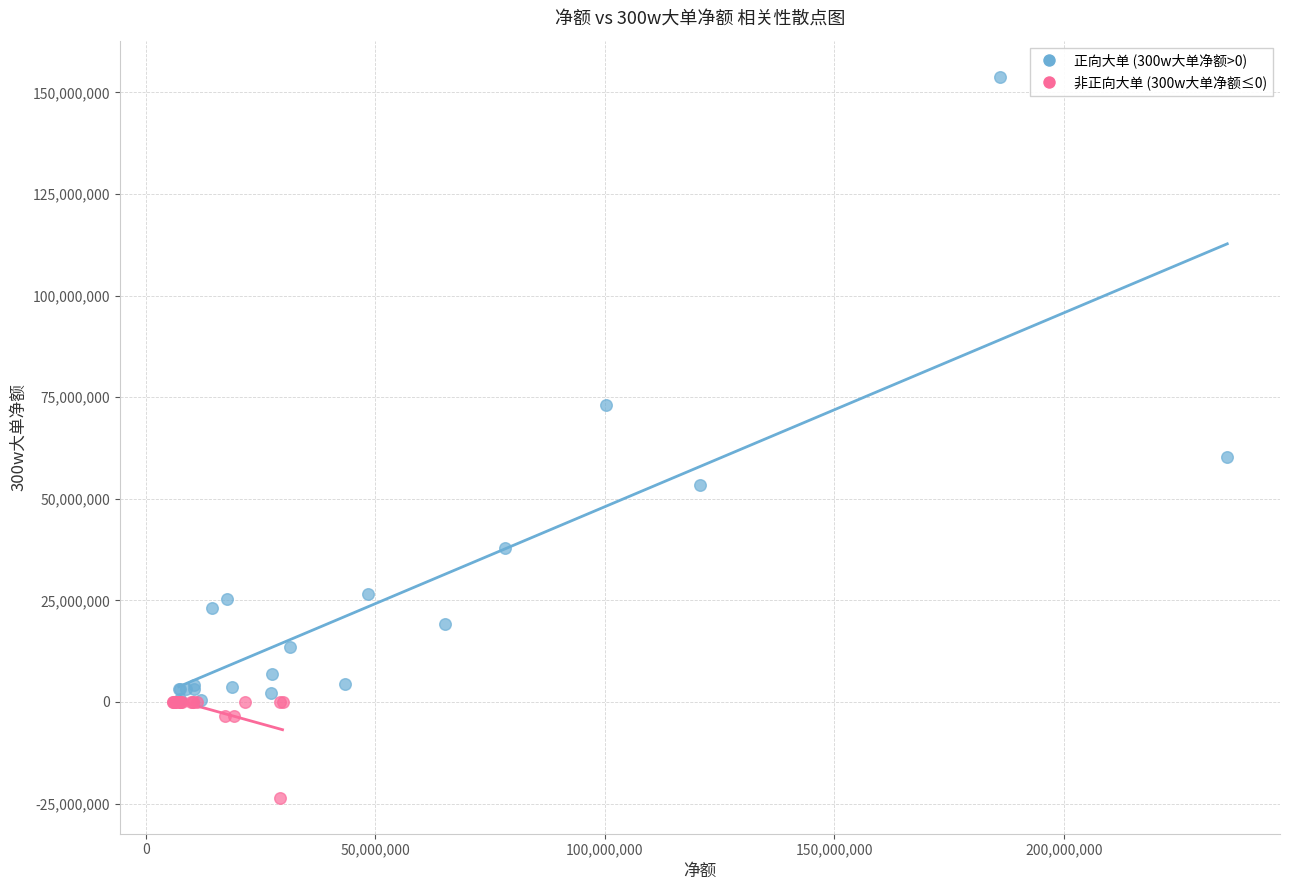

Which series reaches the minimum Y coordinate?

非正向大单 (300w大单净额≤0)